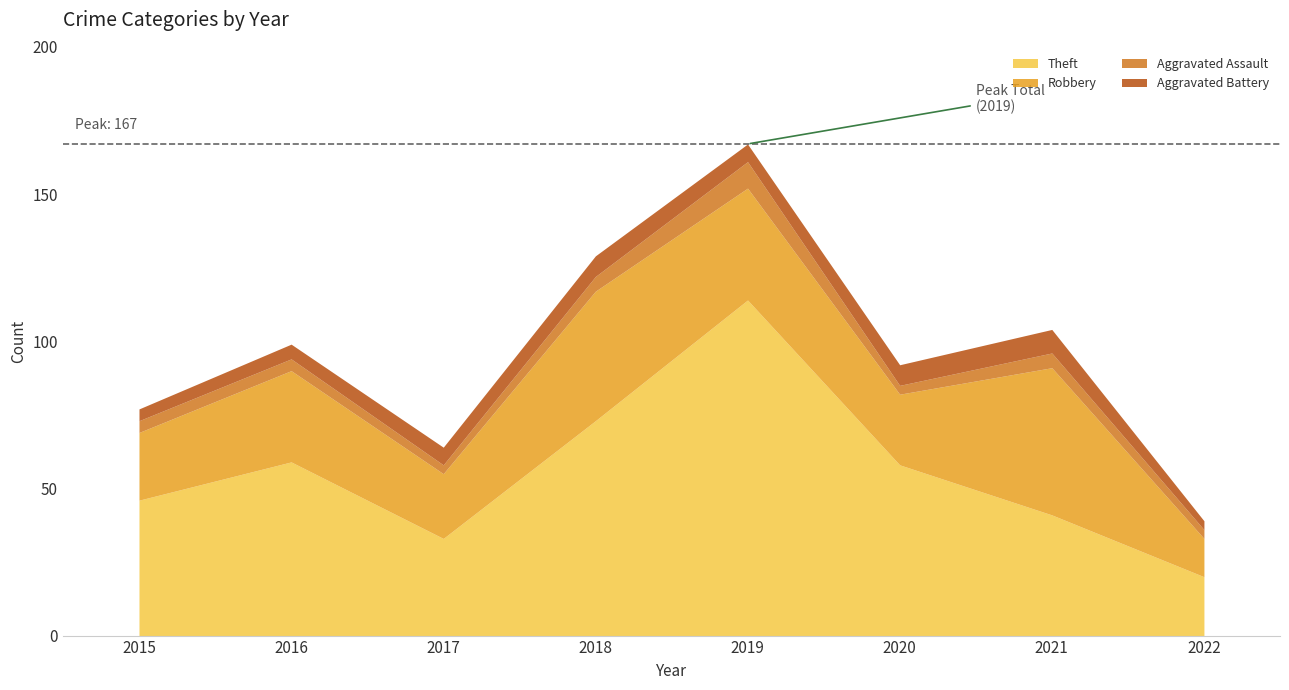

Does the chart display data point markers on the line(s)?

No